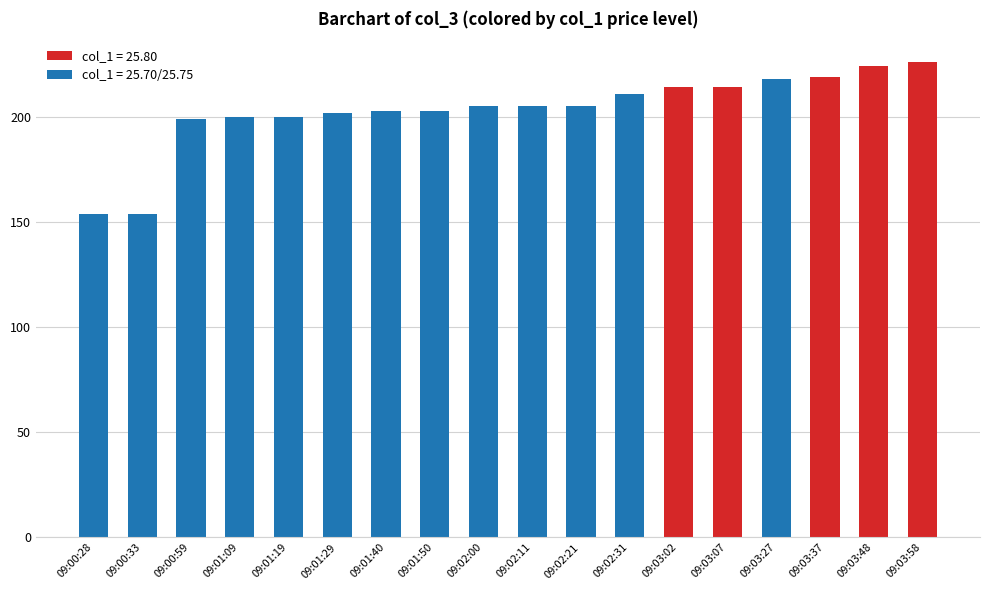

True or false: the data shows 224 at 09:03:48.

True